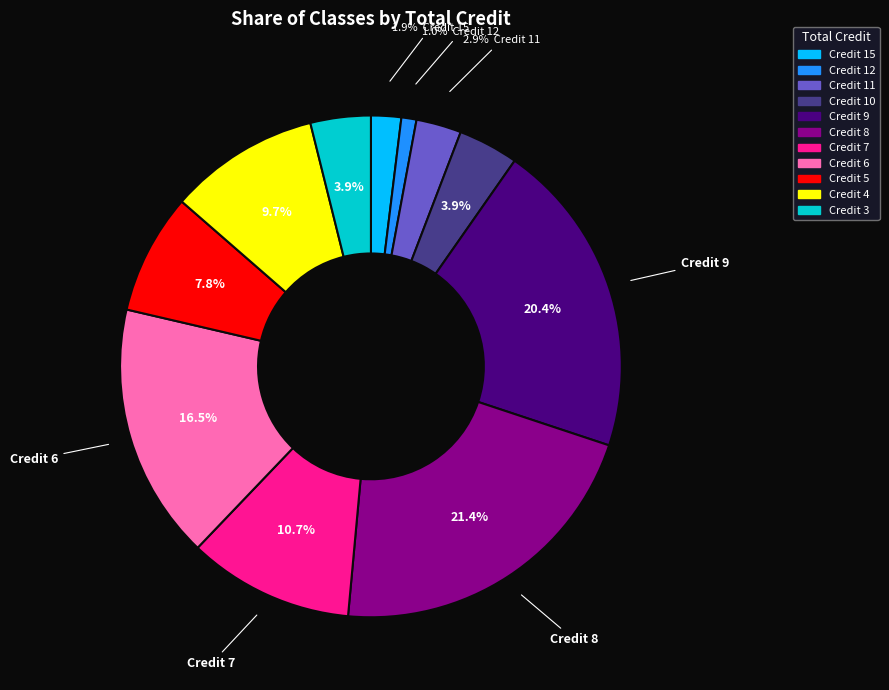

Is there any slice that represents more than half of the pie?

No